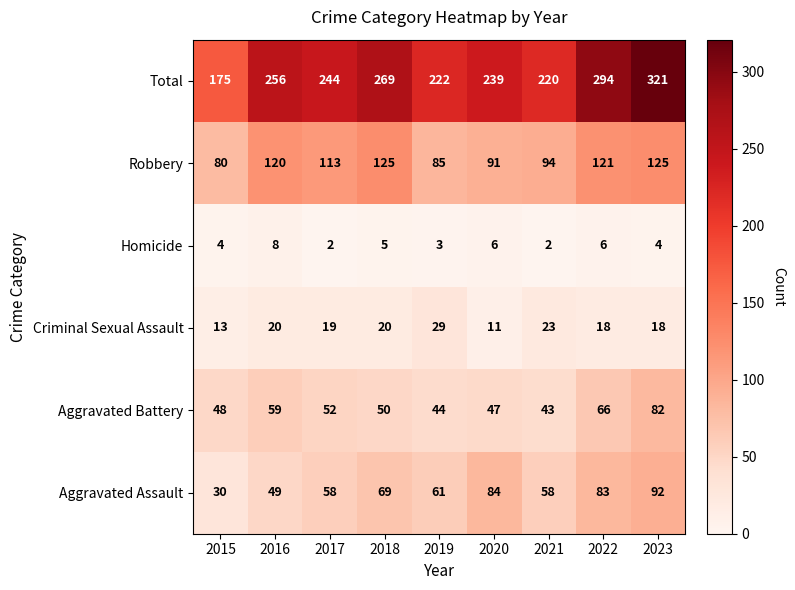

What is the total value across all series at 2022?

588